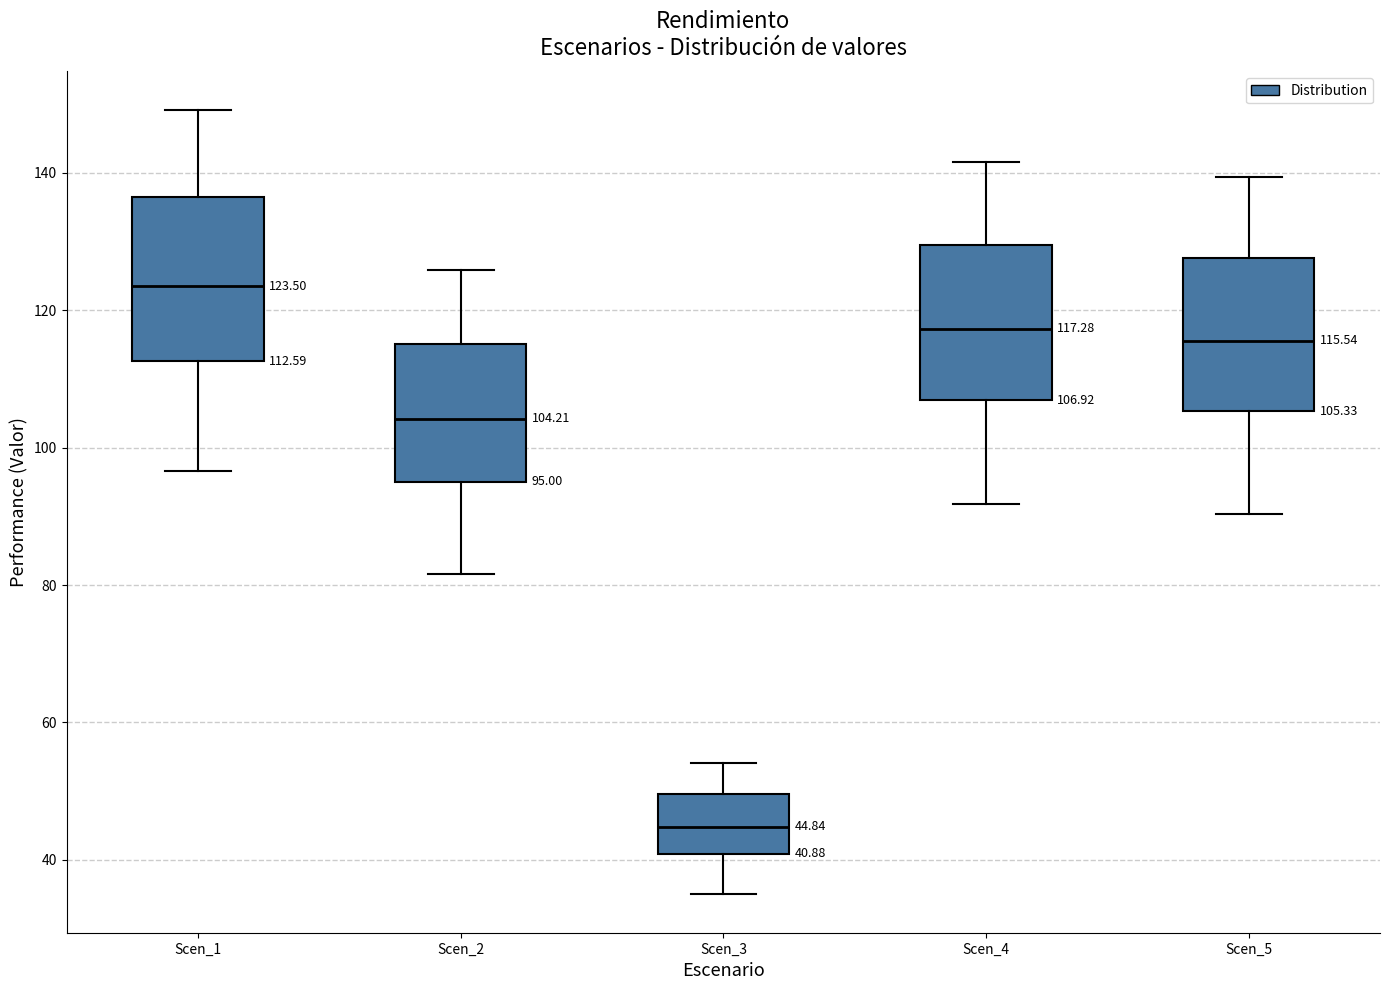

Which box has the highest median line?

Scen_1